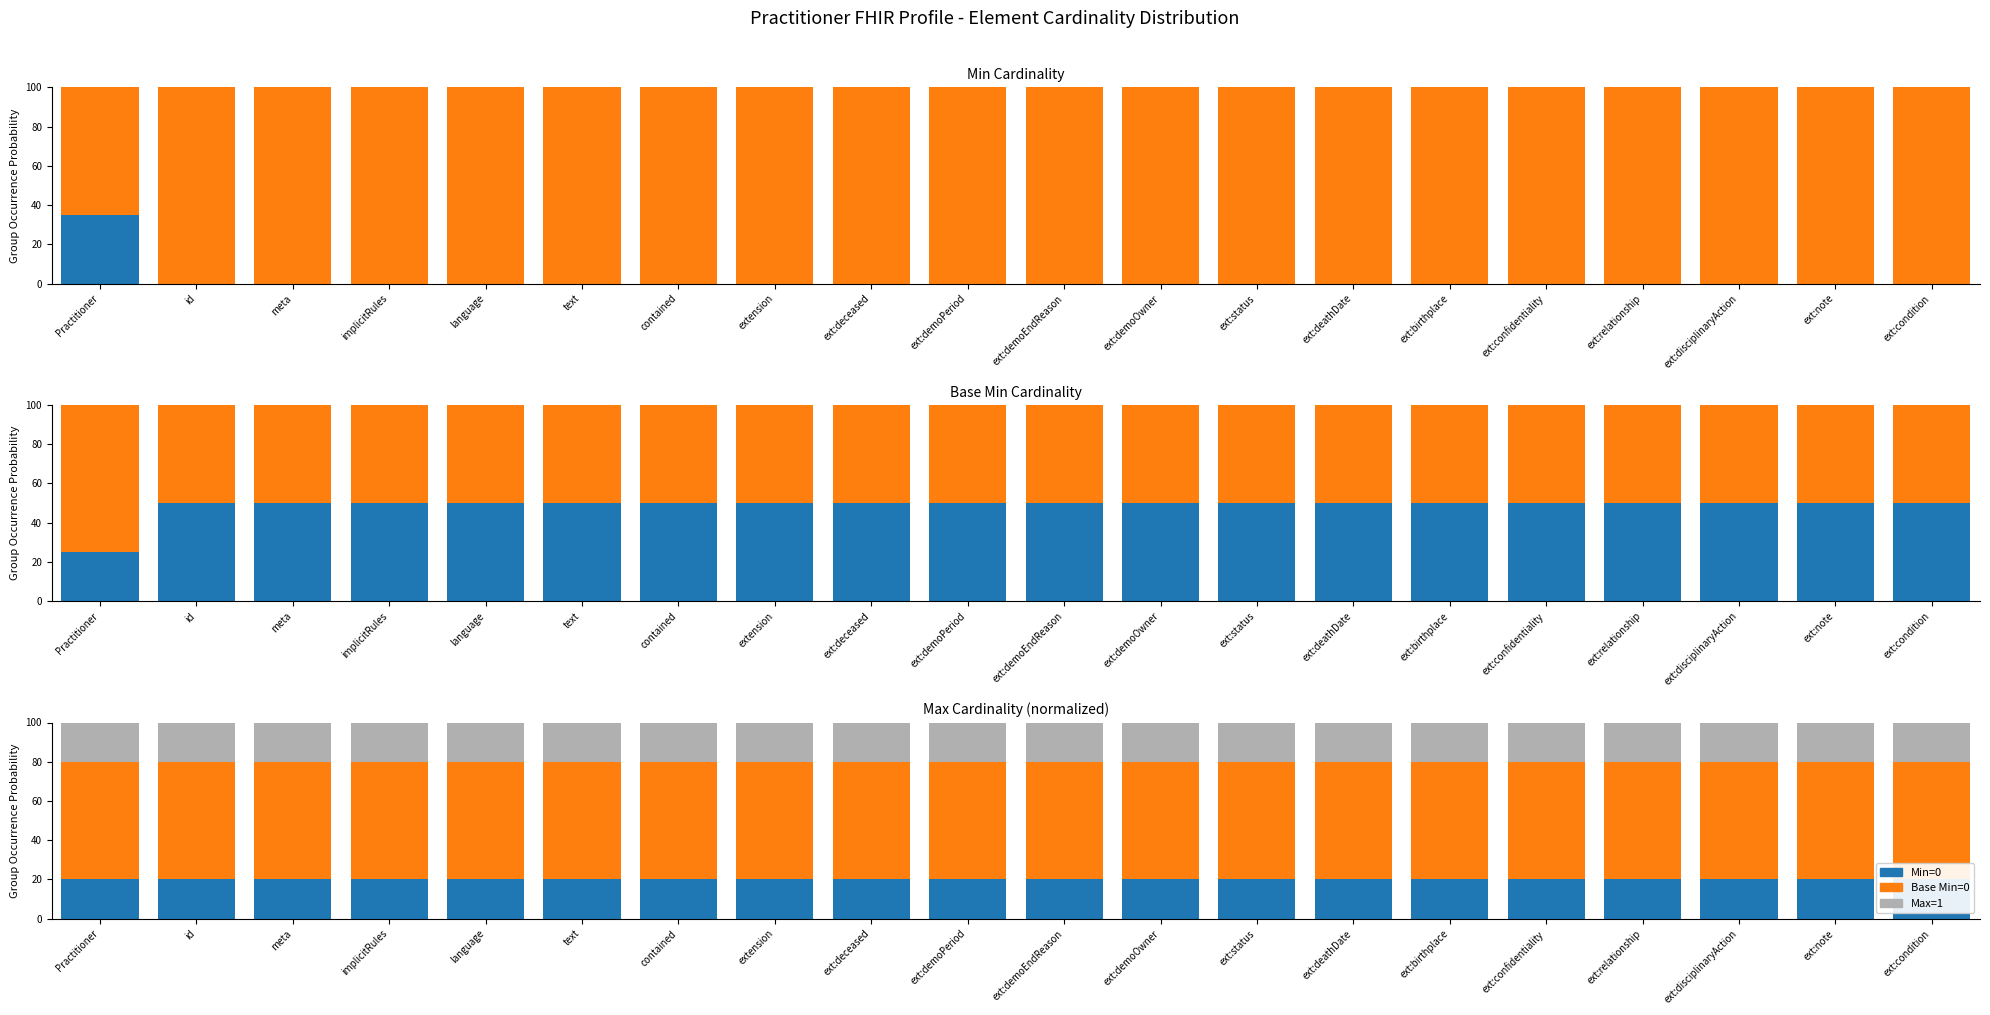

Is the value of Max=1 at implicitRules greater than the value of Base Min=0 at ext:deceased?

No